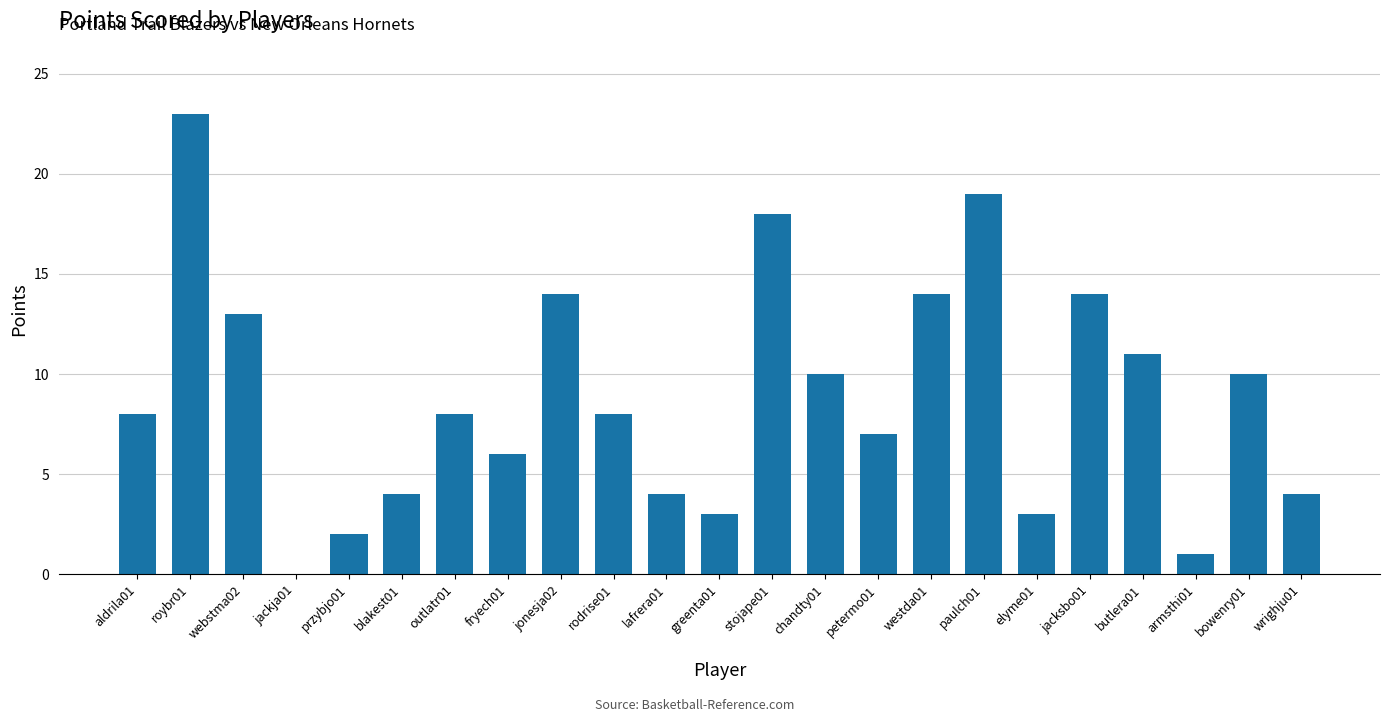

The chart shows a value of 37 at roybr01. True or false?

False